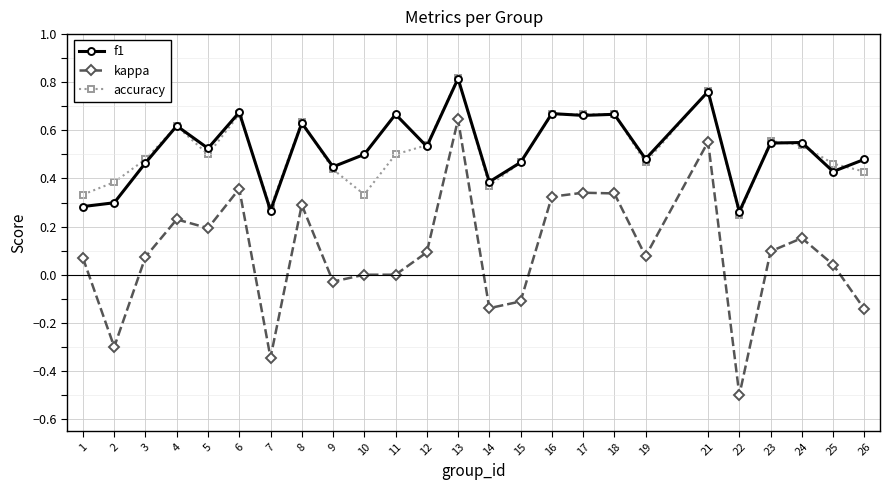

Which series has the largest range (max minus min)?

kappa